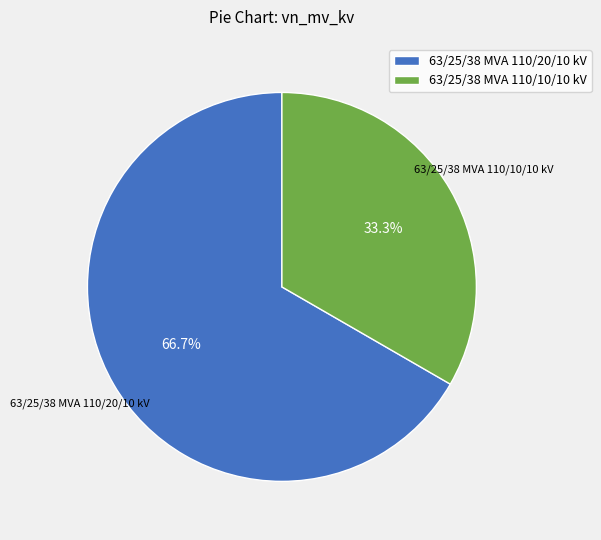

Which category has the smallest portion of the pie?

63/25/38 MVA 110/10/10 kV